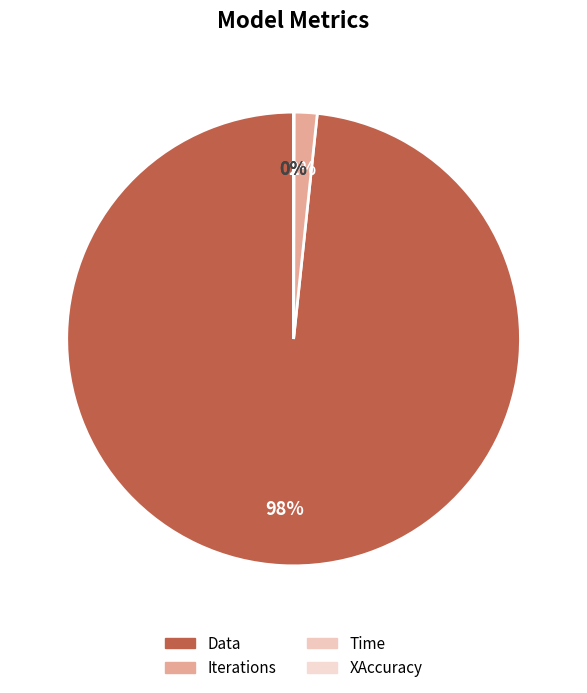

True or false: XAccuracy accounts for 1% of the total.

False